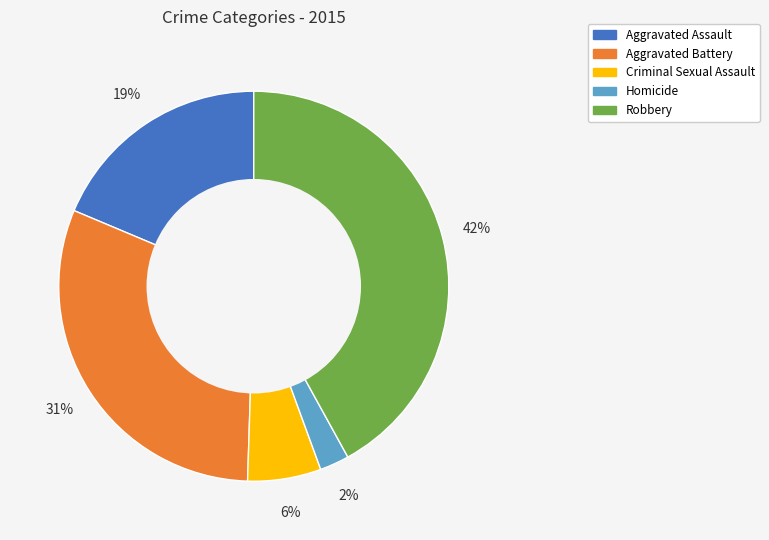

Is the sum of Criminal Sexual Assault and Robbery greater than half?

No